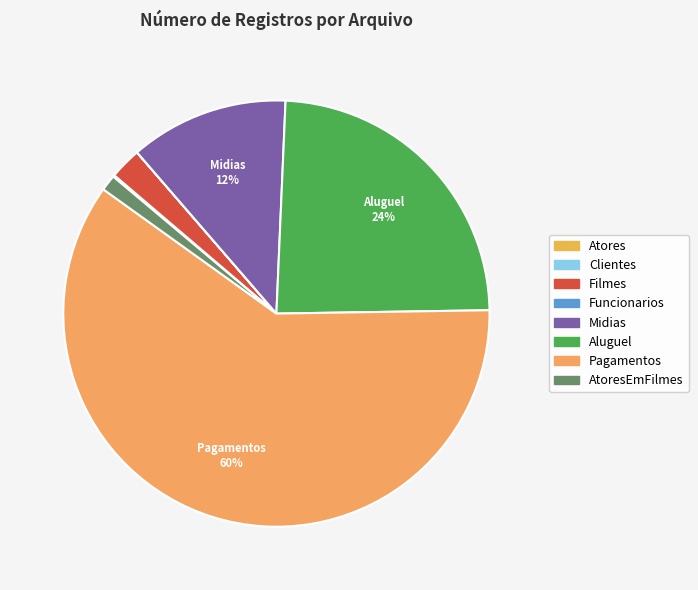

Which slice is the smallest?

Funcionarios